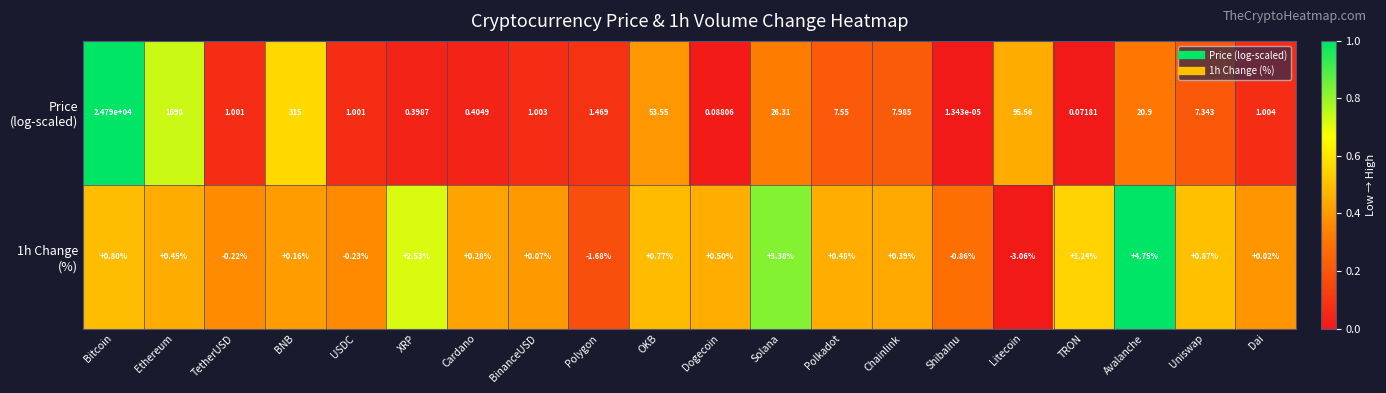

Which label corresponds to the smallest value in the chart?

Litecoin